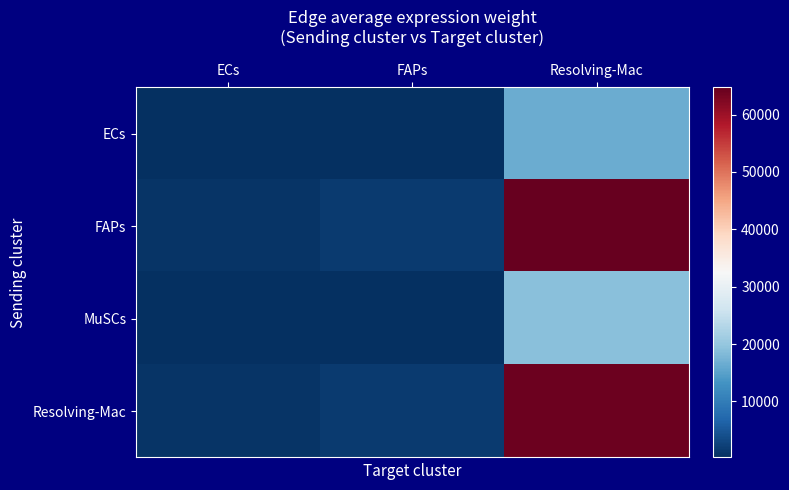

Which series has the widest spread of values?

FAPs